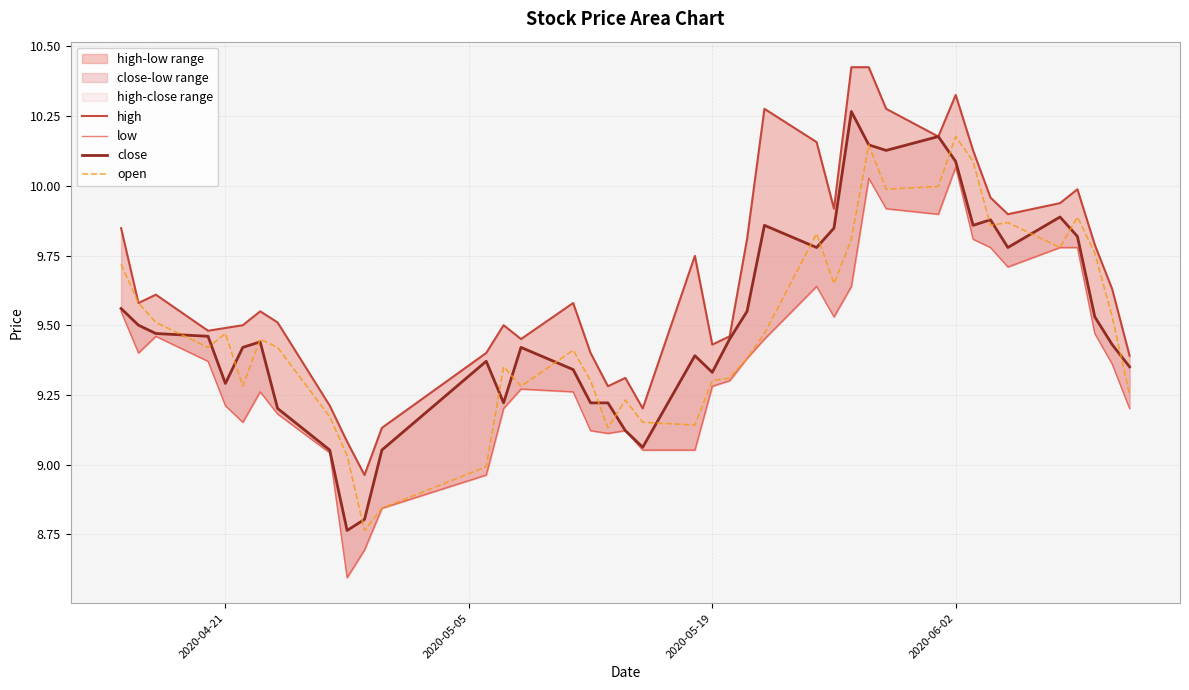

Reading left to right, list all the values displayed in this chart.

high: 9.8	9.6	9.6	9.5	9.5	9.5	9.6	9.5	9.2	9.1	9.0	9.1	9.4	9.5	9.5	9.6	9.4	9.3	9.3	9.2	9.7	9.4	9.5	9.8	10.3	10.2	9.9	10.4	10.4	10.3	10.2	10.3	10.1	10.0	9.9	9.9	10.0	9.8	9.6	9.4
low: 9.6	9.4	9.5	9.4	9.2	9.2	9.3	9.2	9.0	8.6	8.7	8.8	9.0	9.2	9.3	9.3	9.1	9.1	9.1	9.1	9.1	9.3	9.3	9.4	9.5	9.6	9.5	9.6	10.0	9.9	9.9	10.1	9.8	9.8	9.7	9.8	9.8	9.5	9.4	9.2
close: 9.6	9.5	9.5	9.5	9.3	9.4	9.4	9.2	9.1	8.8	8.8	9.1	9.4	9.2	9.4	9.3	9.2	9.2	9.1	9.1	9.4	9.3	9.5	9.6	9.9	9.8	9.8	10.3	10.1	10.1	10.2	10.1	9.9	9.9	9.8	9.9	9.8	9.5	9.4	9.4
open: 9.7	9.6	9.5	9.4	9.5	9.3	9.5	9.4	9.2	9.0	8.8	8.8	9.0	9.4	9.3	9.4	9.3	9.1	9.2	9.2	9.1	9.3	9.3	9.4	9.5	9.8	9.6	9.8	10.1	10.0	10.0	10.2	10.1	9.9	9.9	9.8	9.9	9.8	9.5	9.3